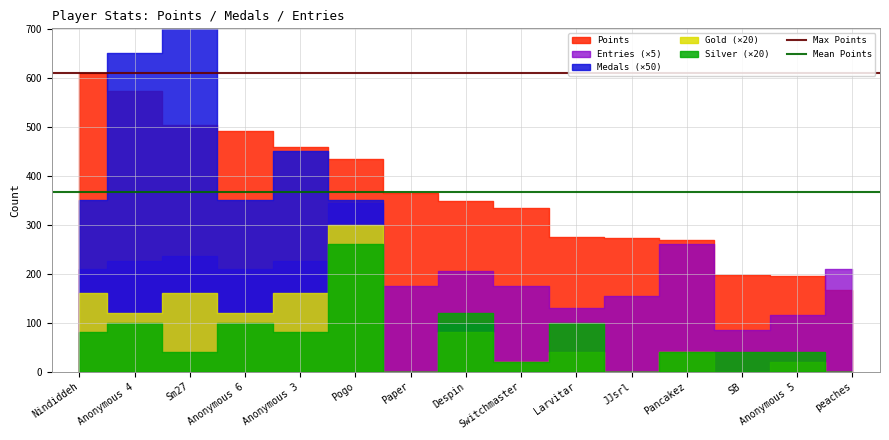

Which category has the highest value in the Max Points series?

Nindiddeh